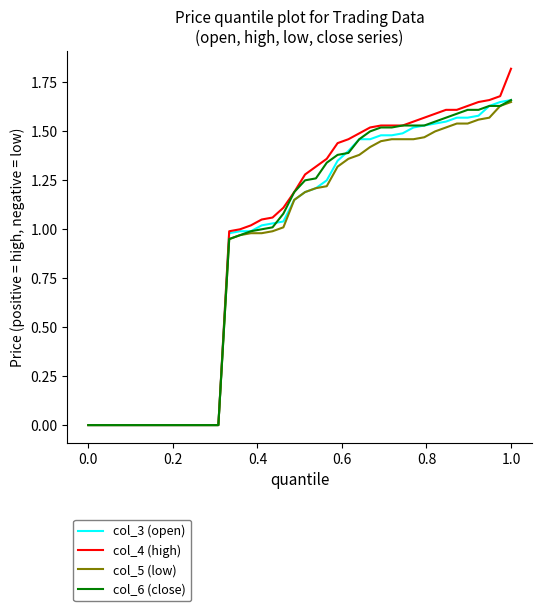

How many lines are shown in the chart?

4